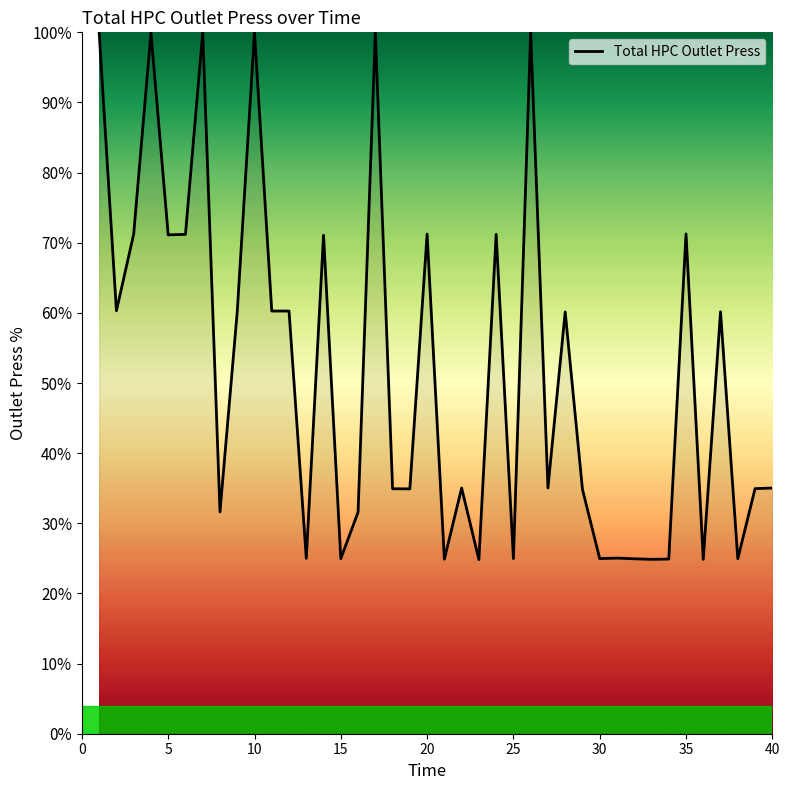

How many categories are shown in the chart?

40